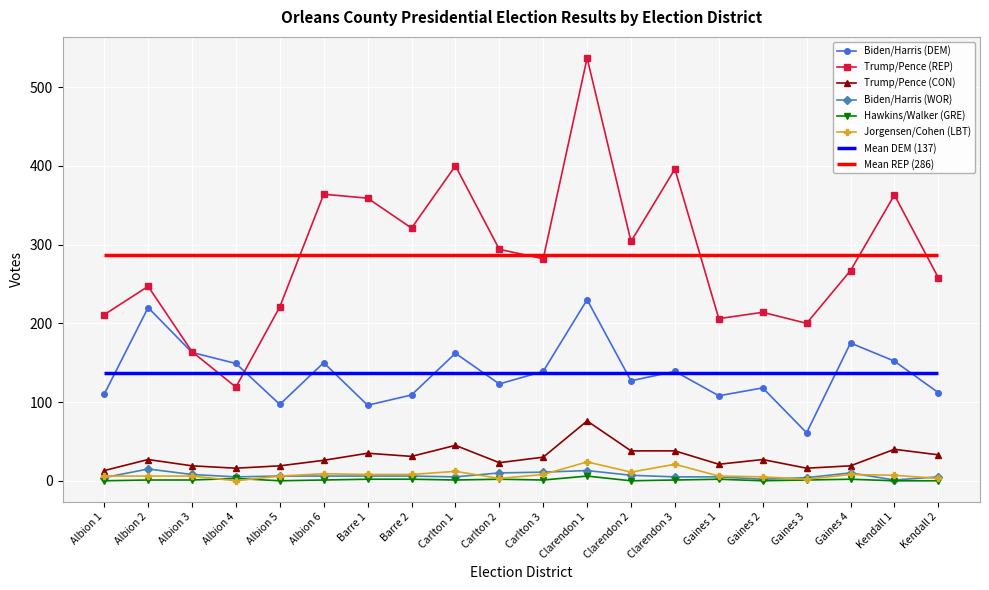

In Biden/Harris (WOR), how many points are lower than both neighbors (excluding endpoints)?

4